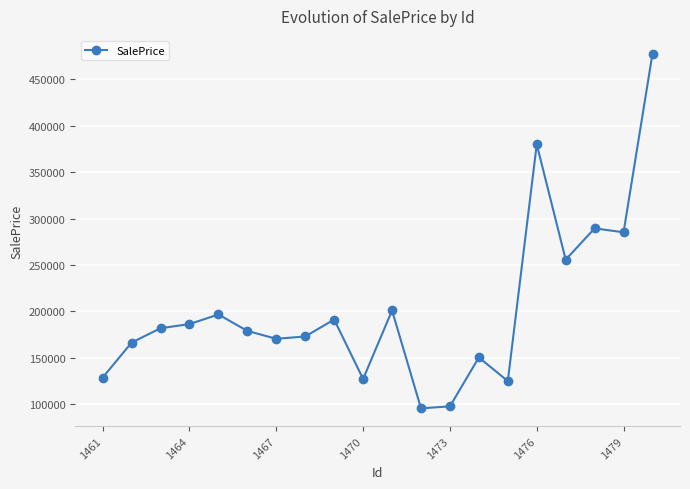

What is the average value?

203012.9